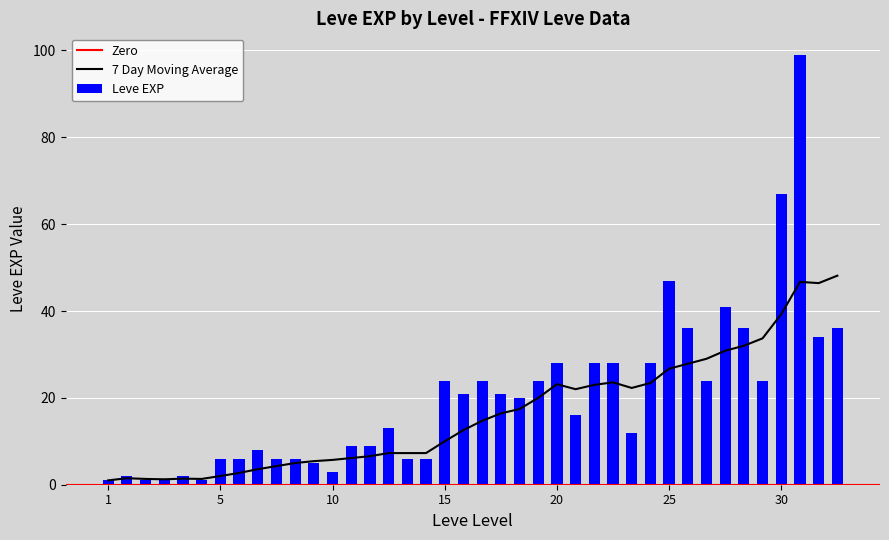

Where is Leve EXP nearest to the value 50?

25